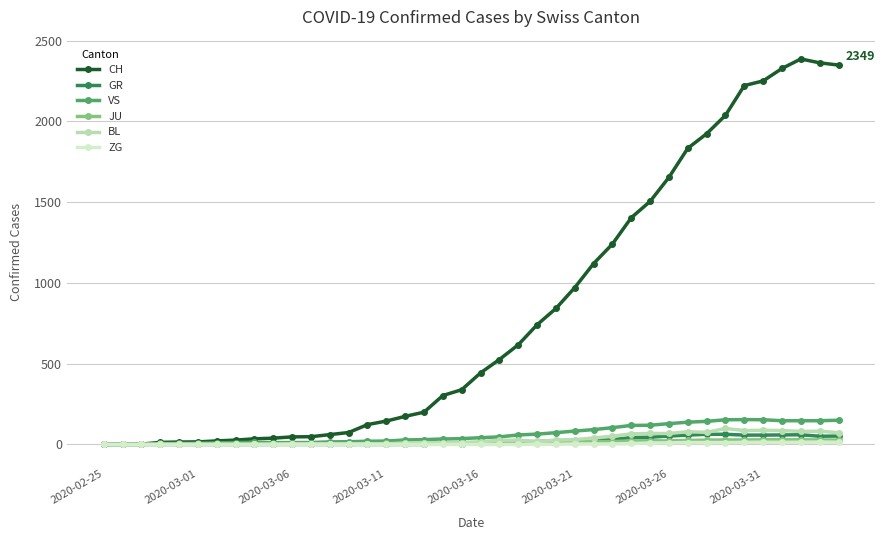

True or false: BL has more than 0 points higher than both neighbors.

True